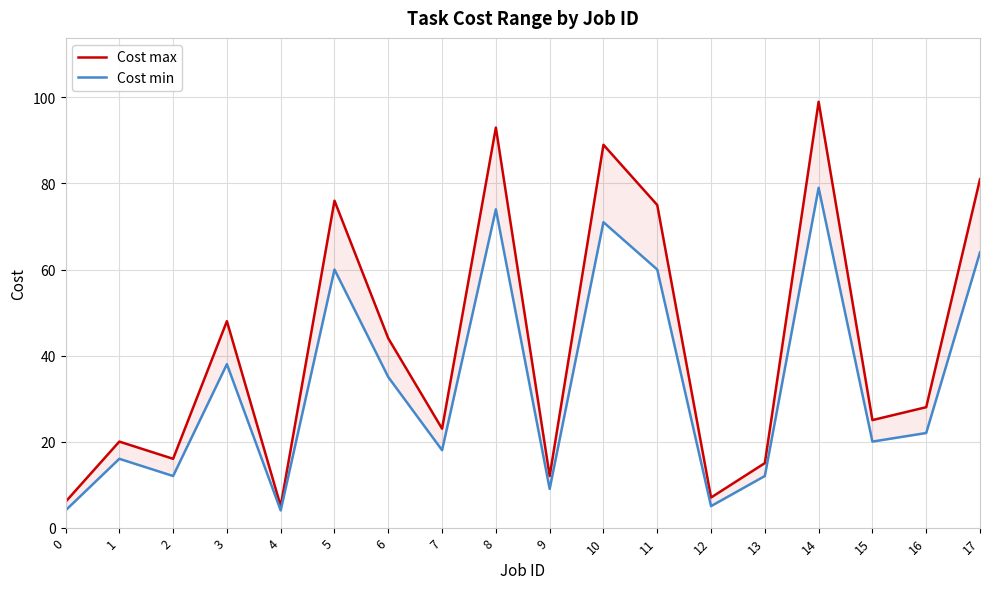

What is the value of the Cost min point at the 7th from the left?

35